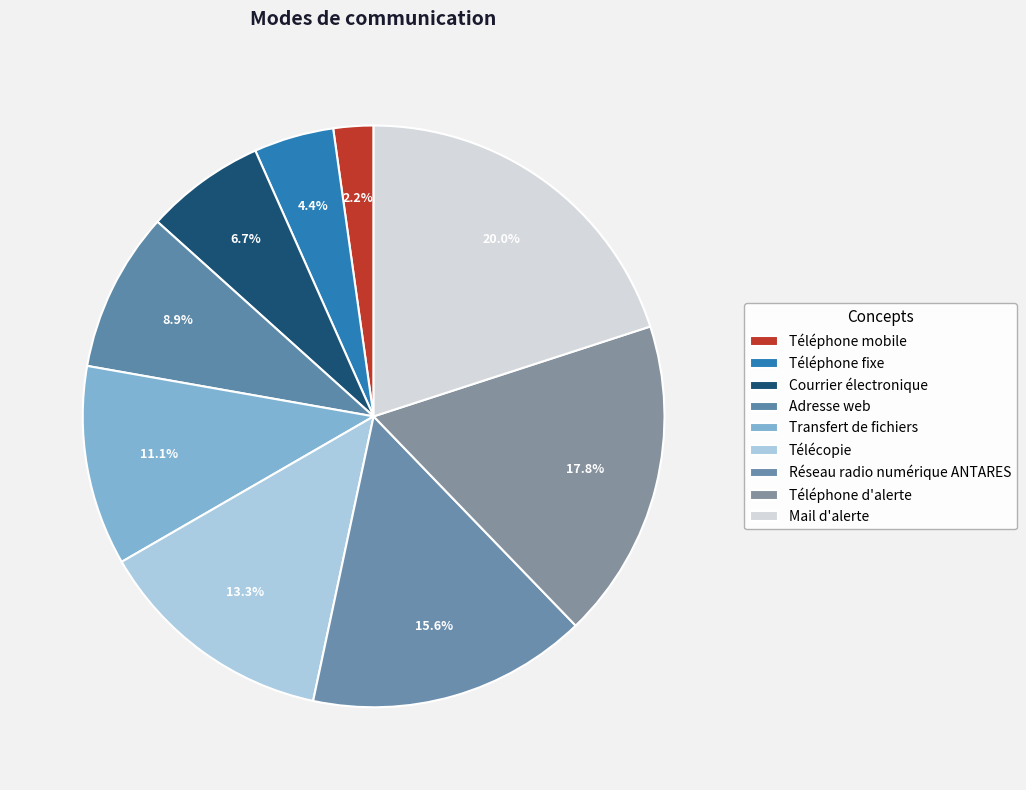

Approximately how many times larger is the value at Courrier électronique compared to Télécopie?

0.5